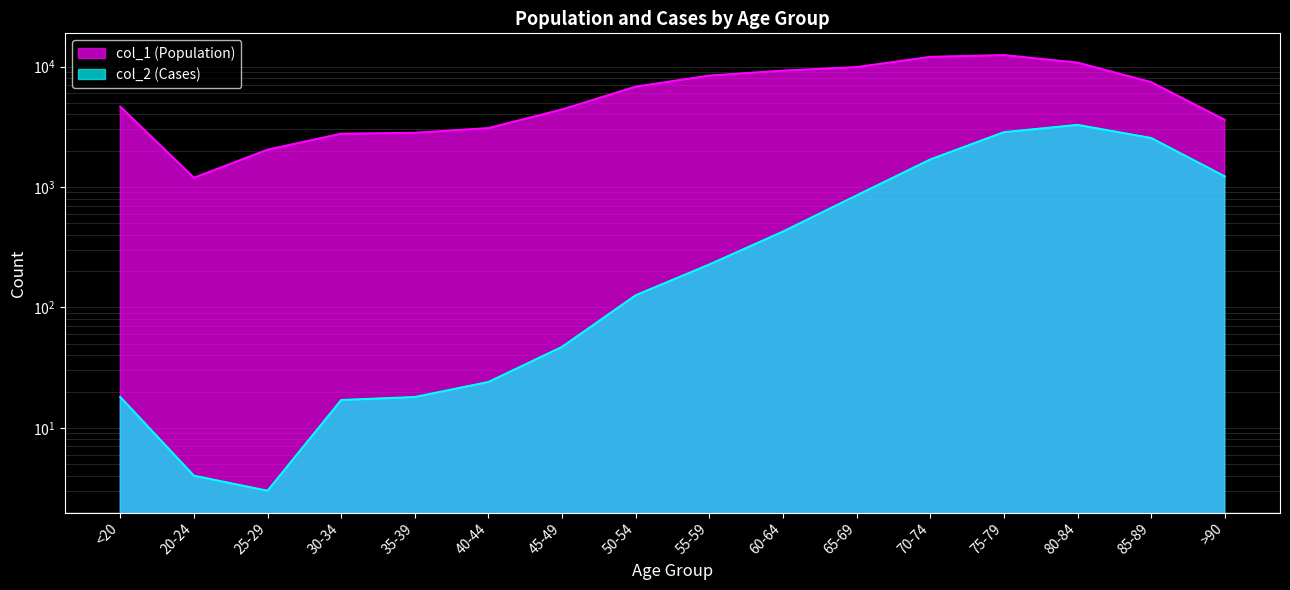

Where is the first local maximum for col_2 (Cases)?

80-84